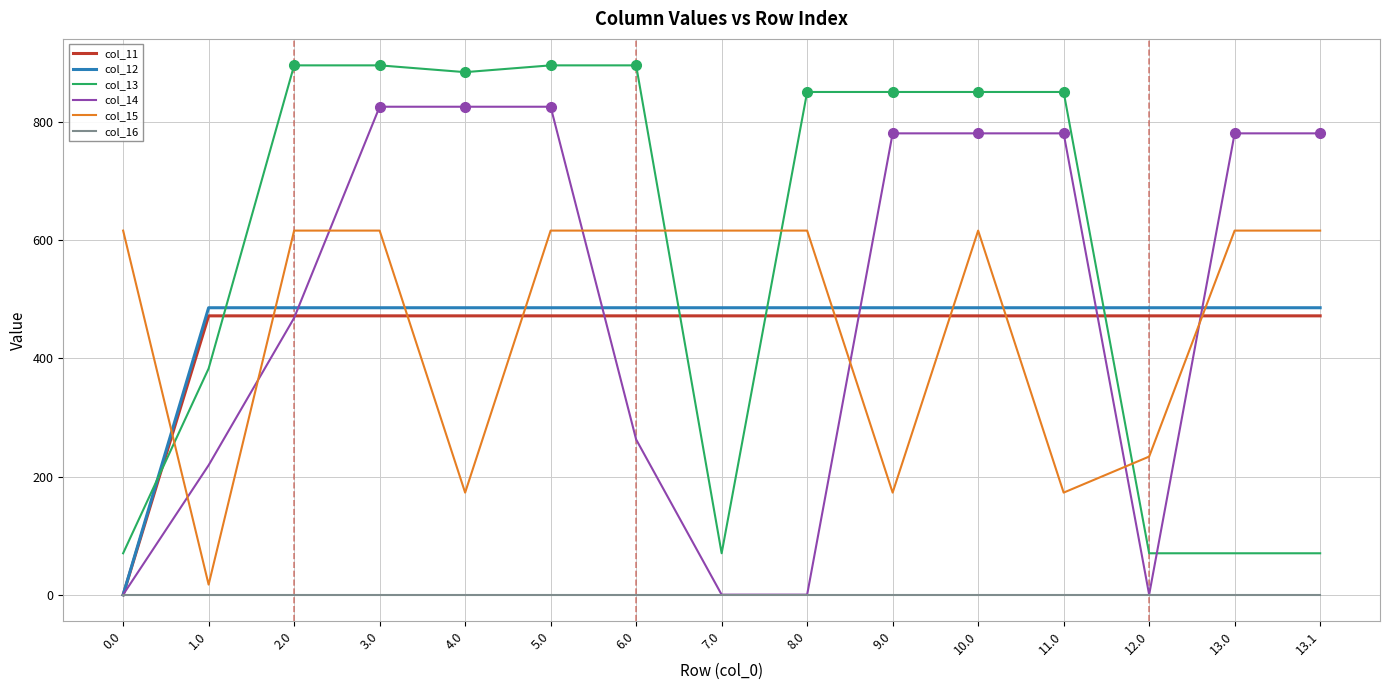

What is the maximum value shown in the chart?

895.2